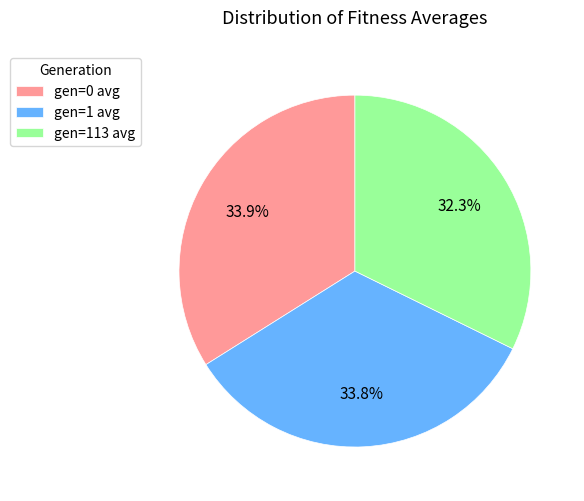

How many segments does this pie chart have?

3